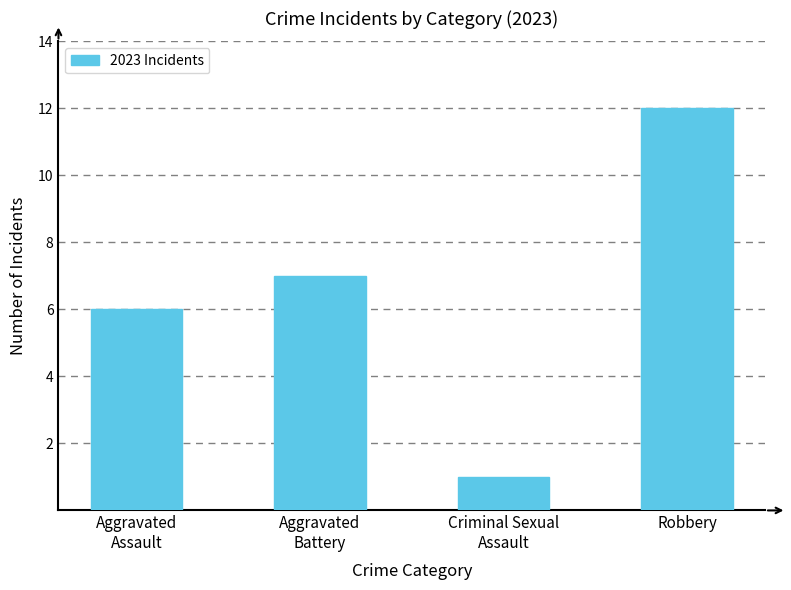

What is the sum of the values at Aggravated
Assault and Robbery?

18